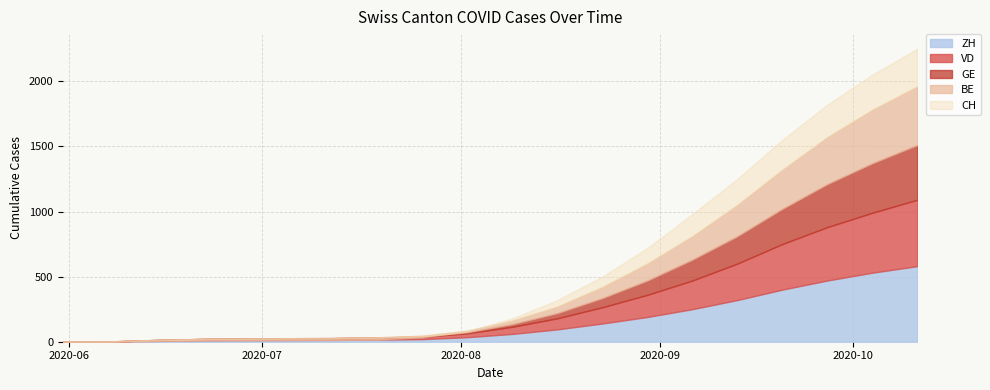

Where is ZH nearest to the value 290?

2020-09-13